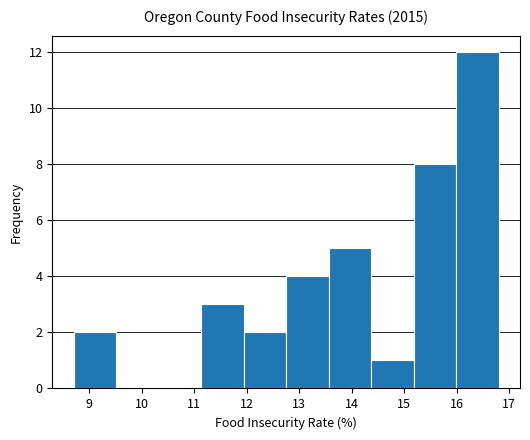

Reading left to right, list every bar in this chart as the range it spans on the x-axis followed by its height. Neither the bar edges nor the heights are printed on the chart, so give them approximately, as read against the axes.

8.70 to 9.51: 2
9.51 to 10.32: 0
10.32 to 11.13: 0
11.13 to 11.94: 3
11.94 to 12.75: 2
12.75 to 13.56: 4
13.56 to 14.37: 5
14.37 to 15.18: 1
15.18 to 15.99: 8
15.99 to 16.80: 12